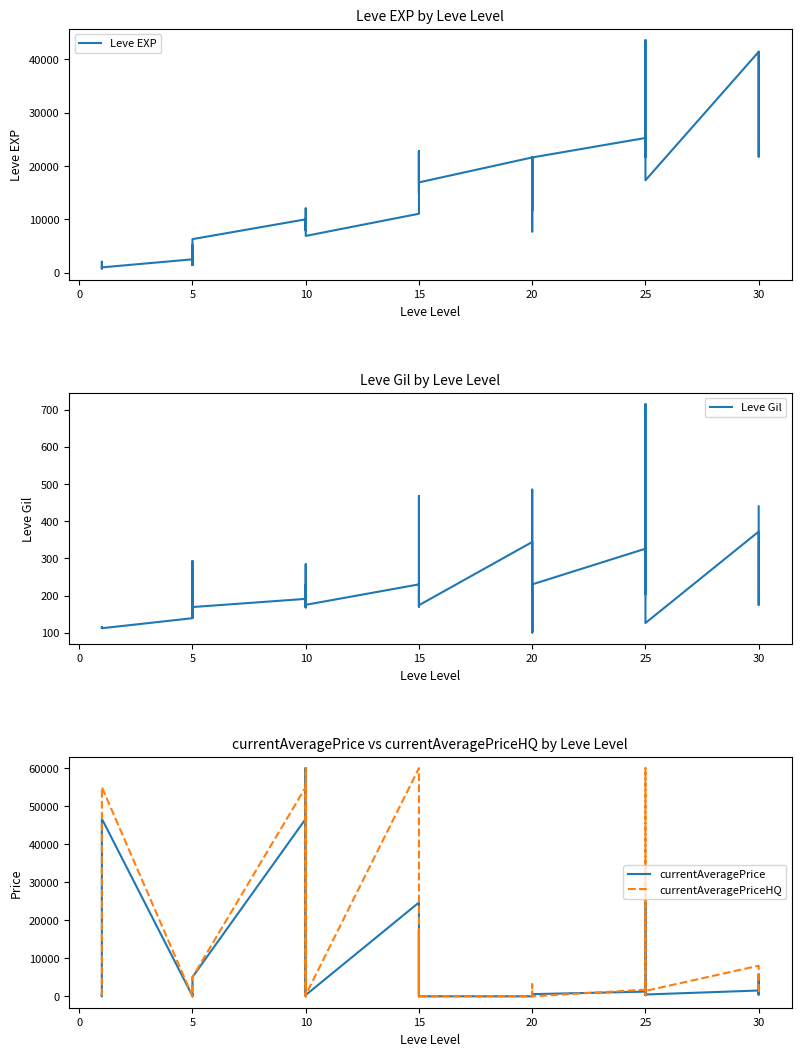

Rank the series by their maximum value, from lowest to highest.

Leve Gil, Leve EXP, currentAveragePrice, currentAveragePriceHQ